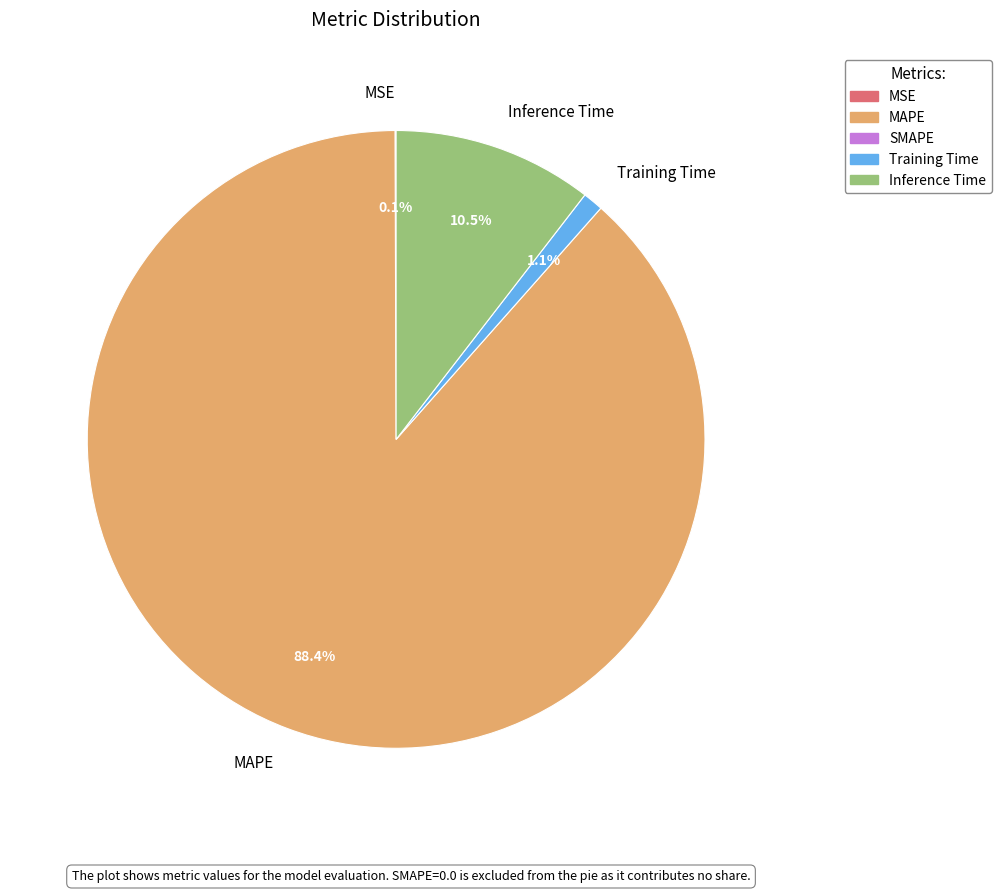

Which slice is the largest?

MAPE